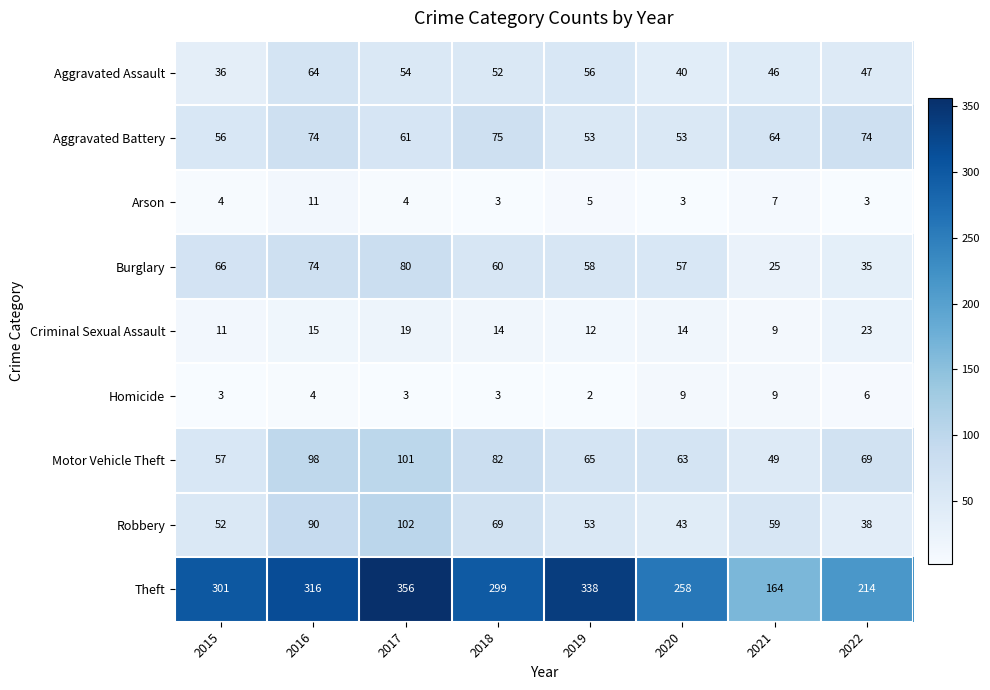

At which category is the sum across all series the highest?

2017